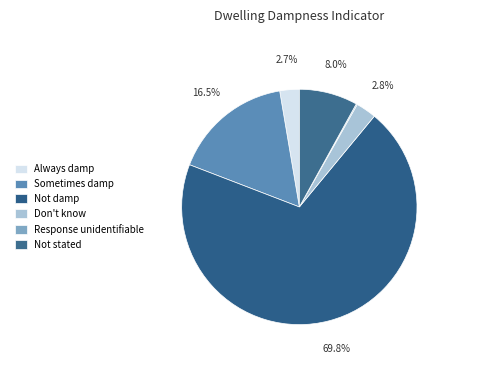

Which slice is the smallest?

Response unidentifiable